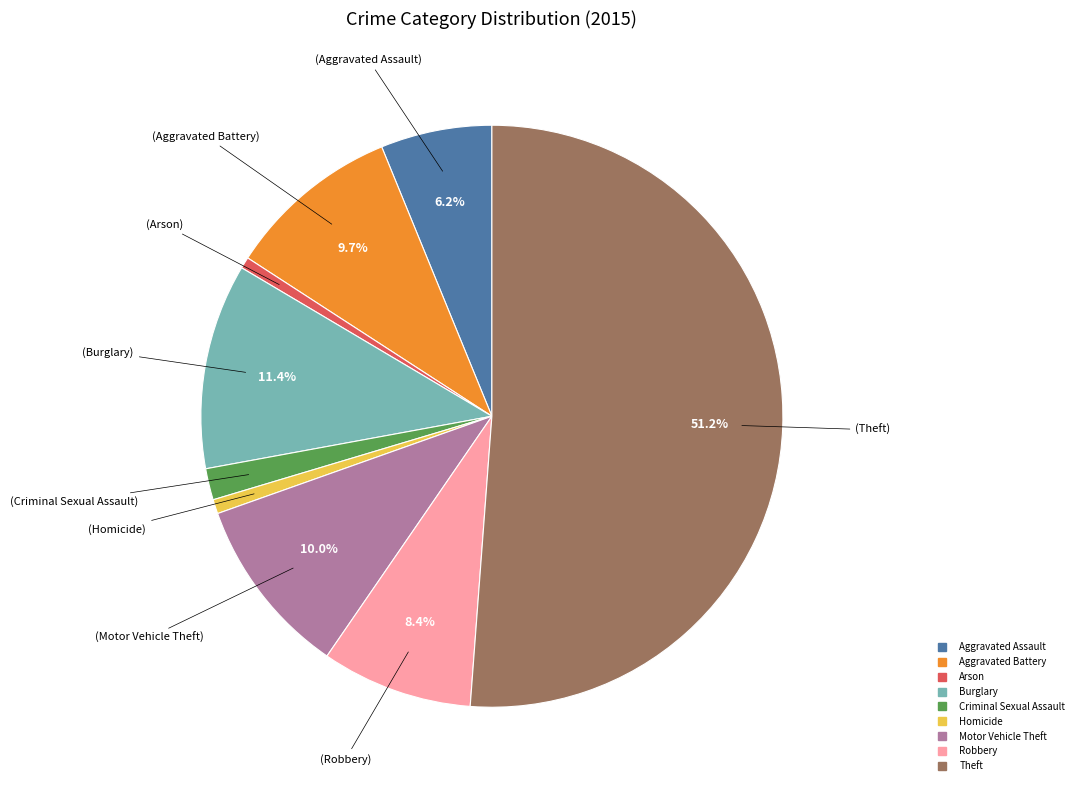

Is it true that Robbery is 1% of the pie?

False